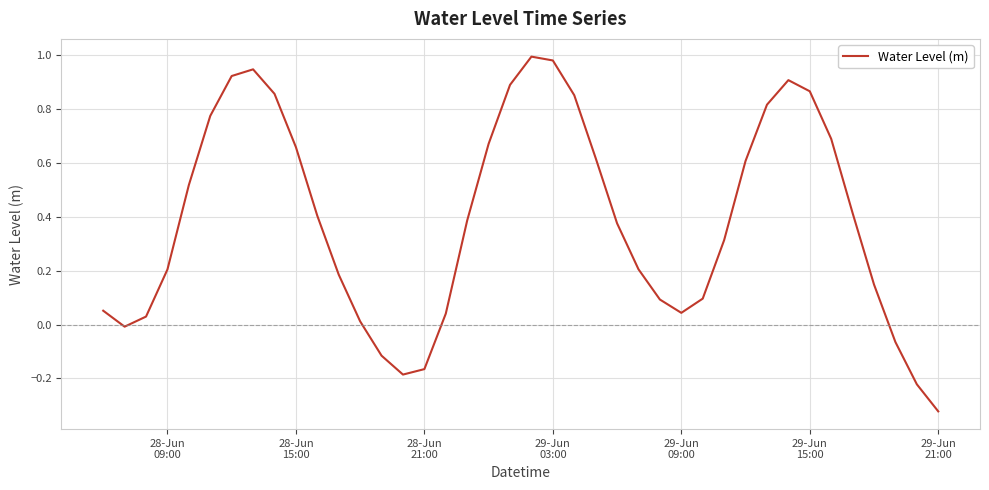

What is the difference between the maximum and minimum values?

1.3